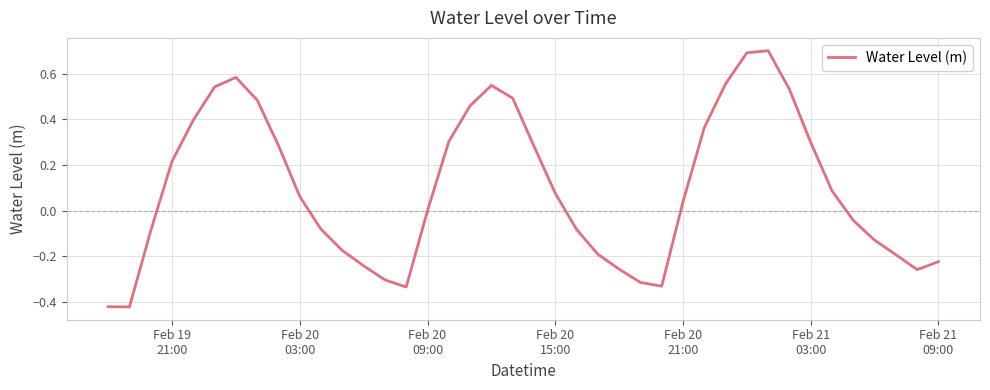

What is the greatest value displayed?

0.7